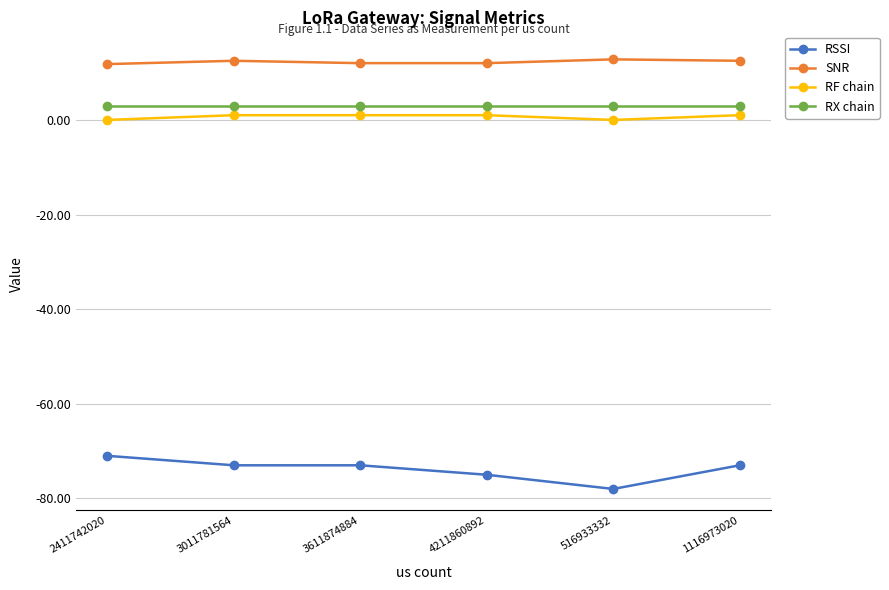

Which series has the widest spread of values?

RSSI